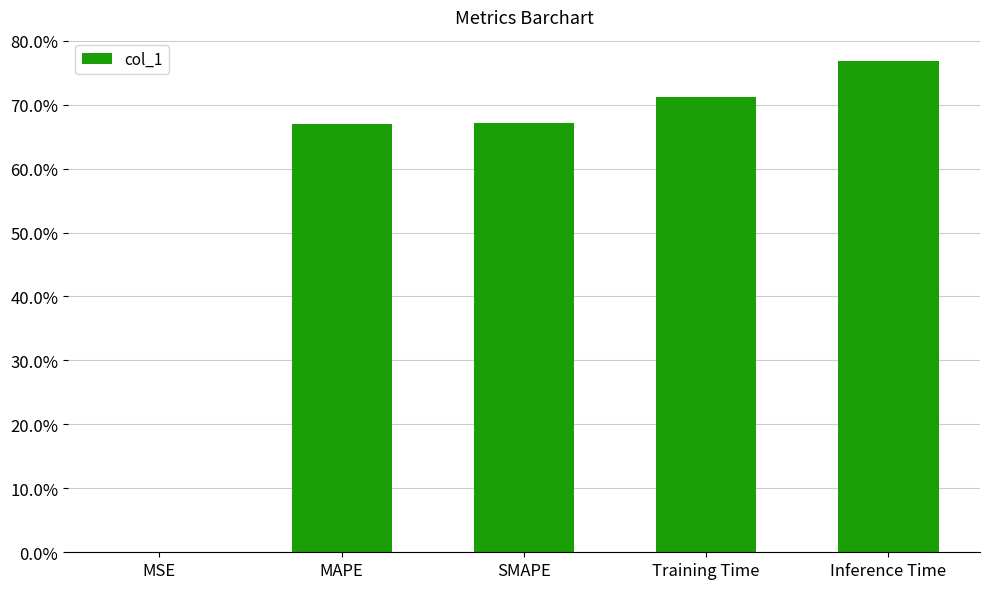

Where is the data nearest to the value 0?

MSE